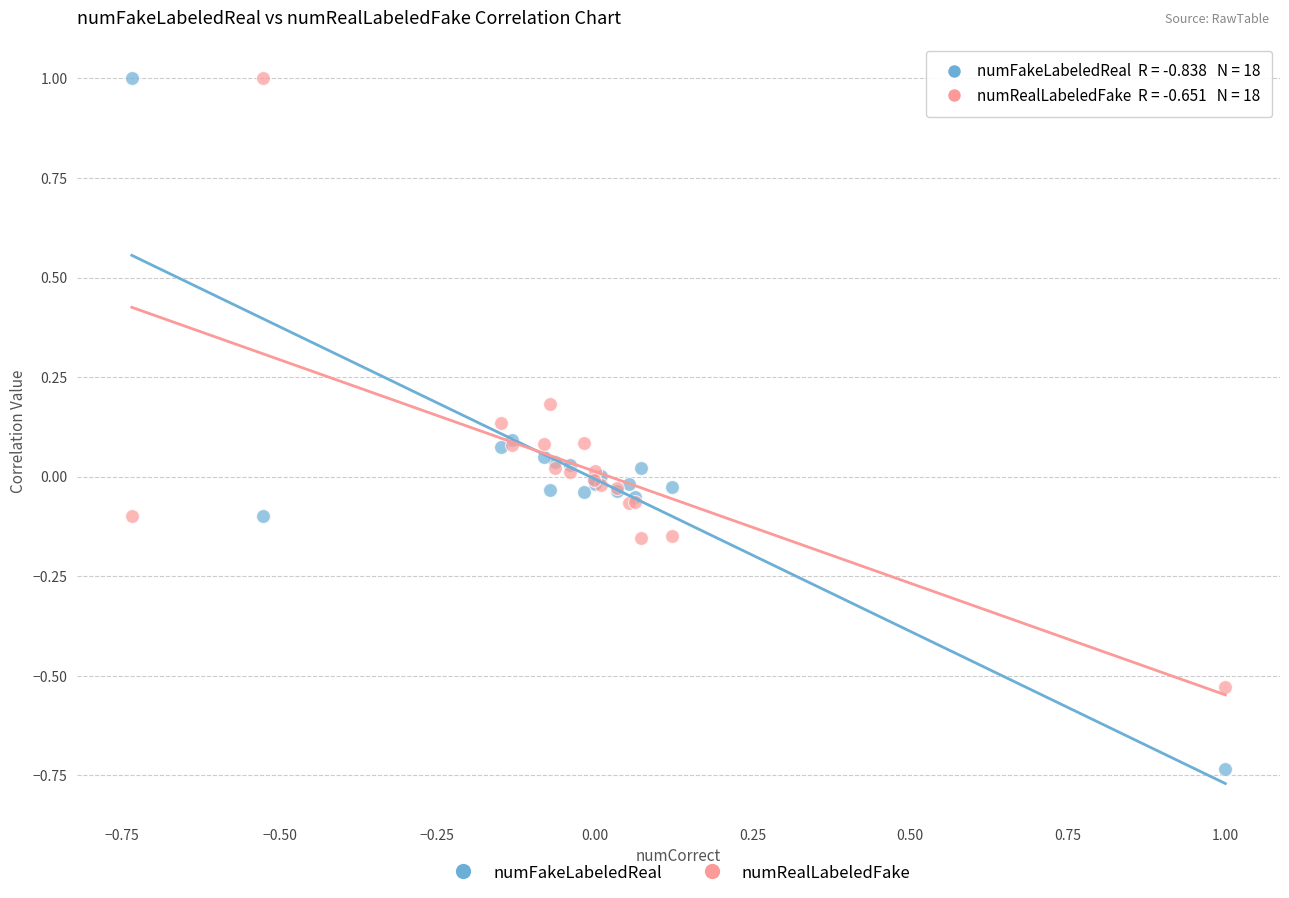

Which series has the widest spread of Y values?

numFakeLabeledReal